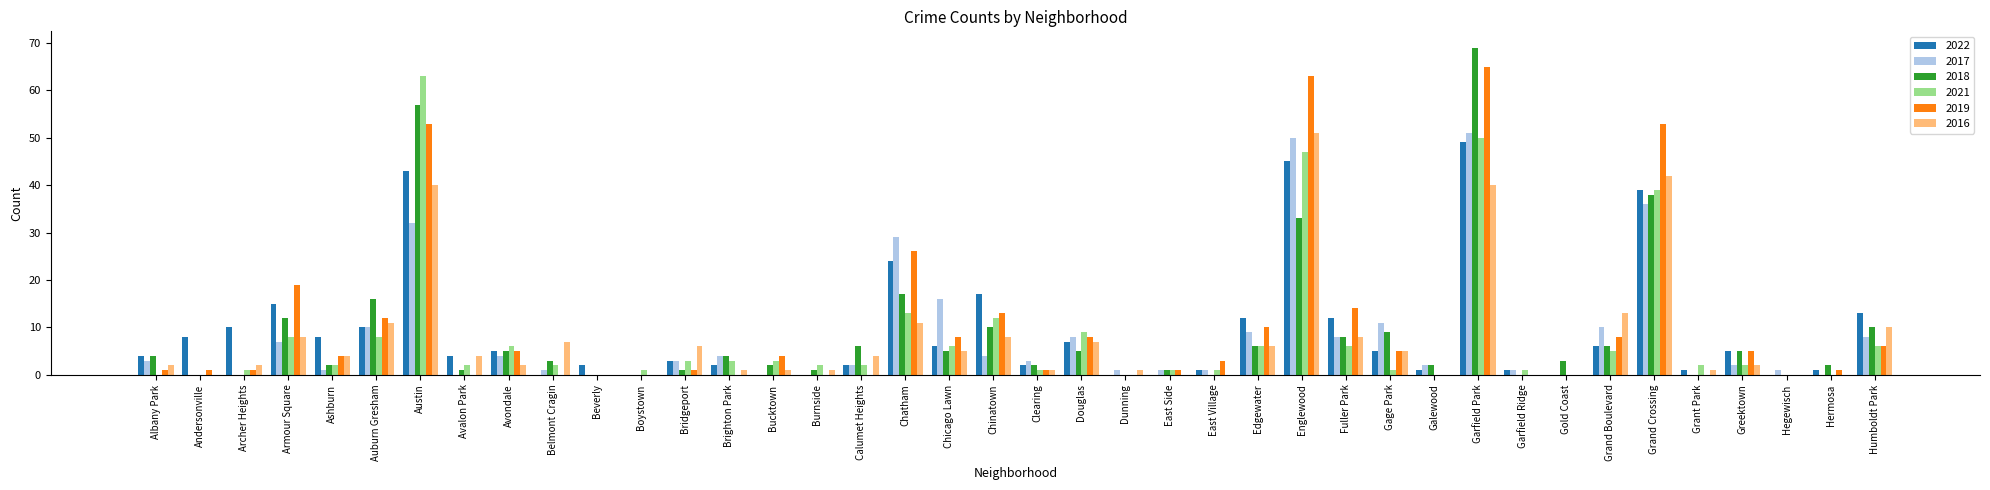

What value does the 2022 series have at Grand Crossing?

39